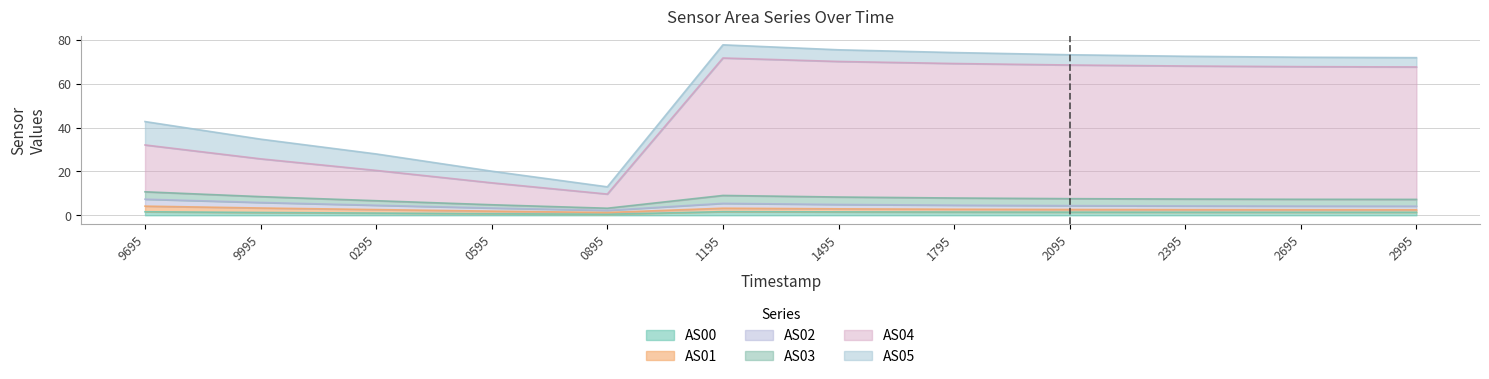

In AS04, how many points are higher than both neighbors (excluding endpoints)?

1